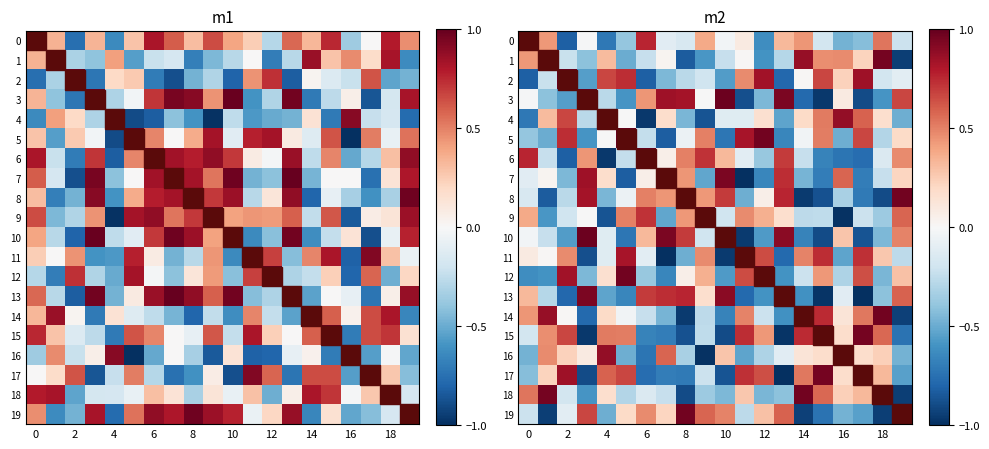

What is the difference between the highest and lowest values at 15?

2.0